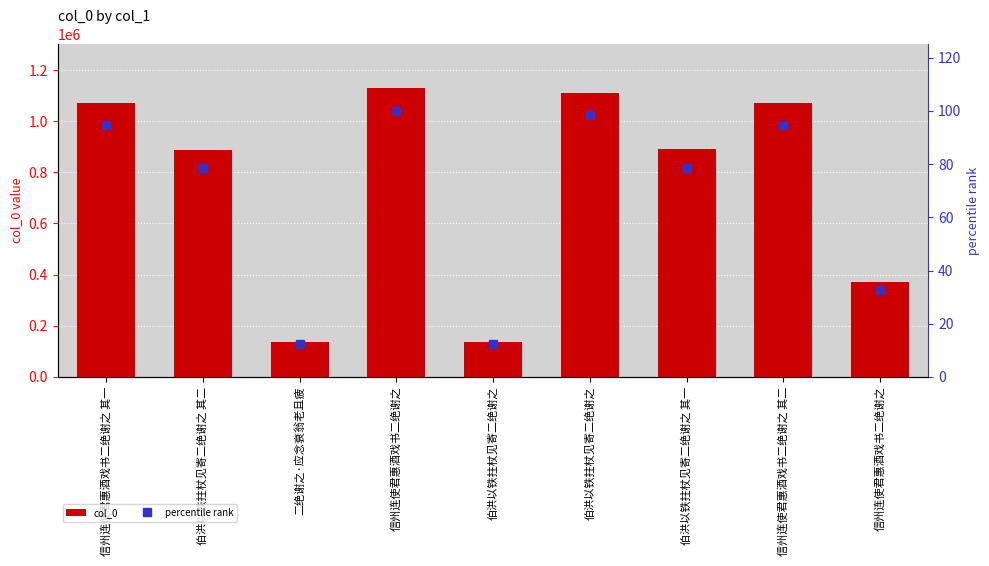

What value does the col_0 series have at 伯洪以铁拄杖见寄二绝谢之?

138262.0